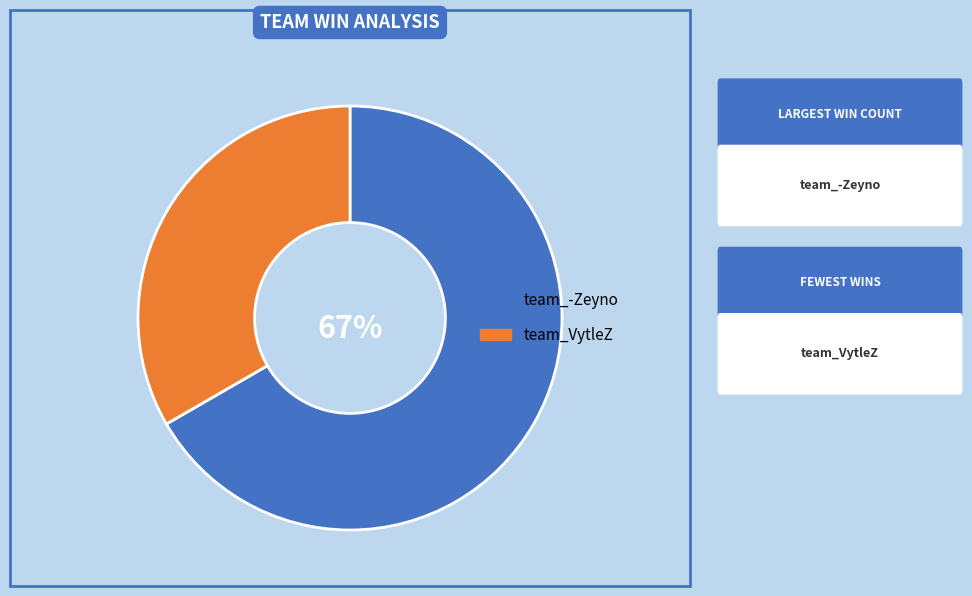

Between team_VytleZ and team_-Zeyno, which is larger?

team_-Zeyno